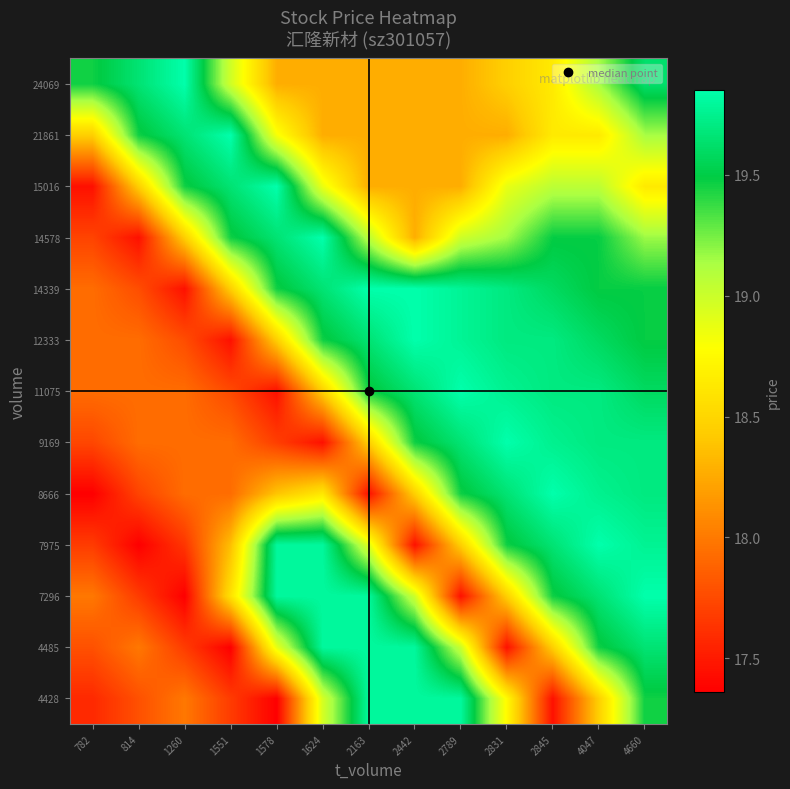

What is the smallest value displayed?

17.4